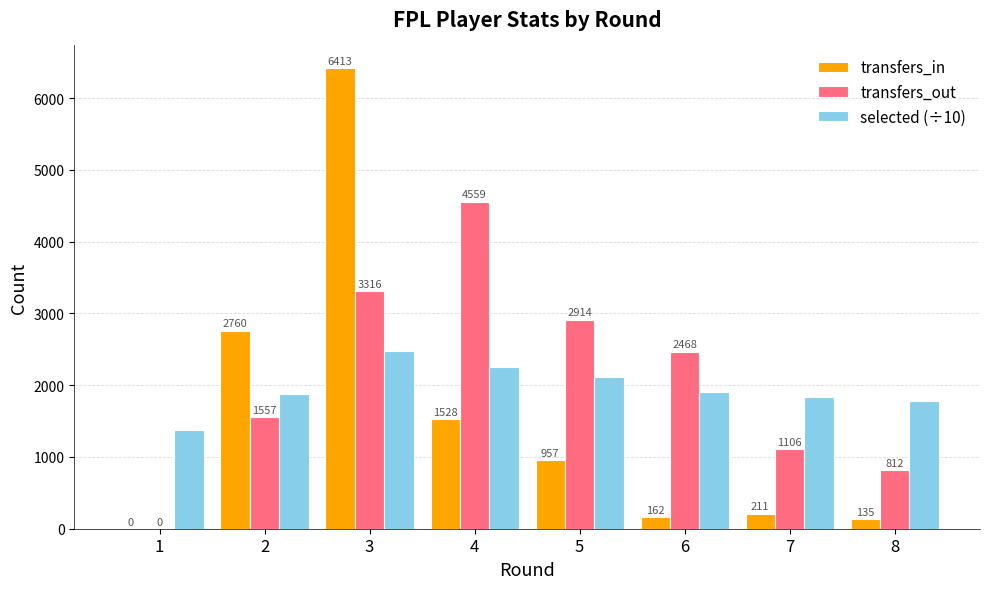

What is the sum of all transfers_out values?

16732.0